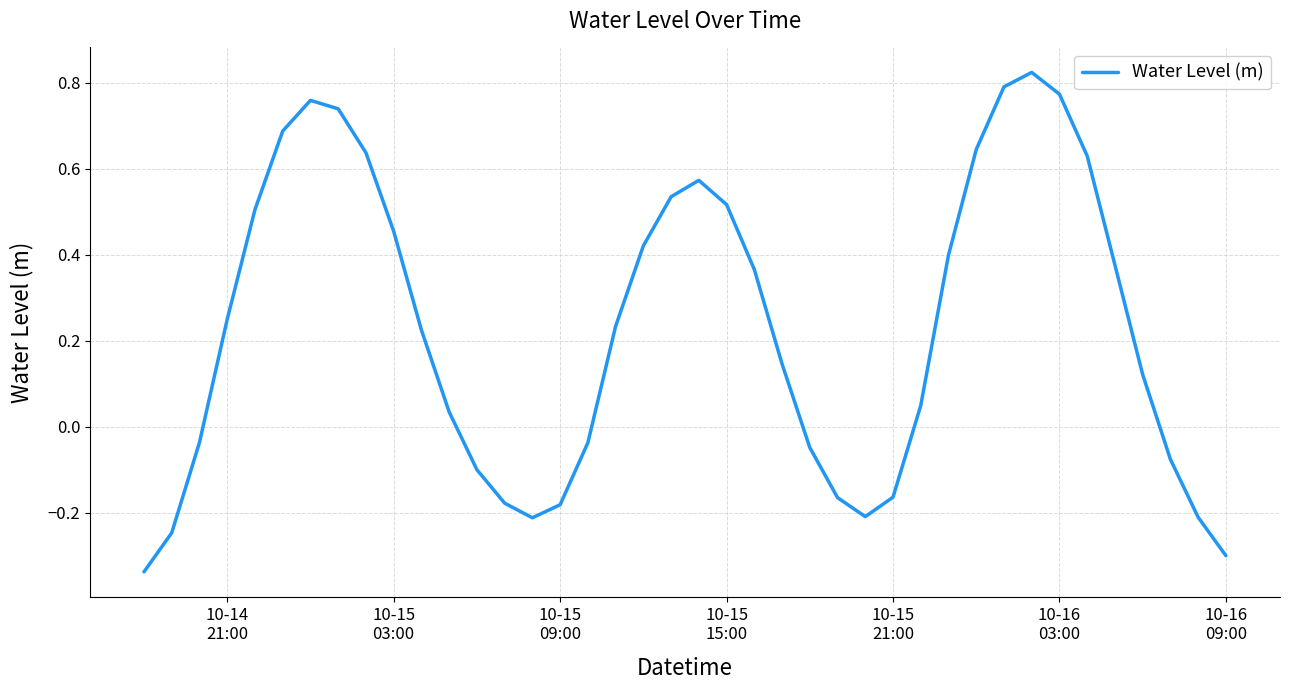

Does the chart have visible grid lines?

Yes